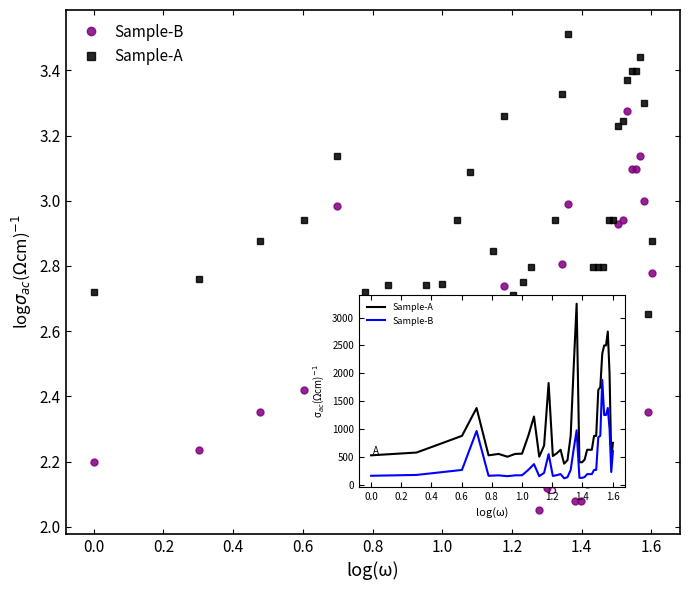

Which series has the largest total across all categories?

Sample-A